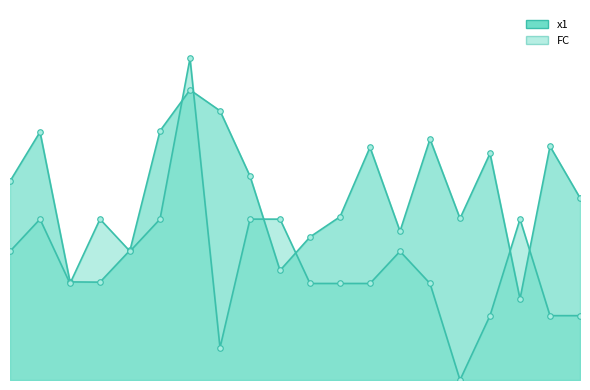

After their last crossing, which series has the higher values: x1 or FC?

x1